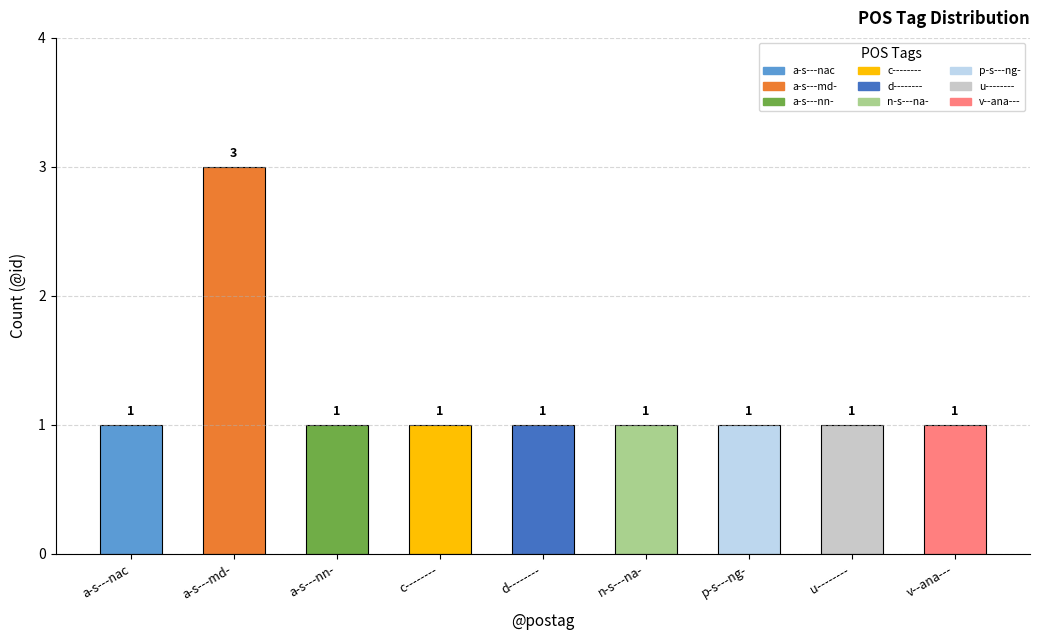

Reading right to left, list all the values displayed in this chart.

v--ana---=1	u--------=1	p-s---ng-=1	n-s---na-=1	d--------=1	c--------=1	a-s---nn-=1	a-s---md-=3	a-s---nac=1